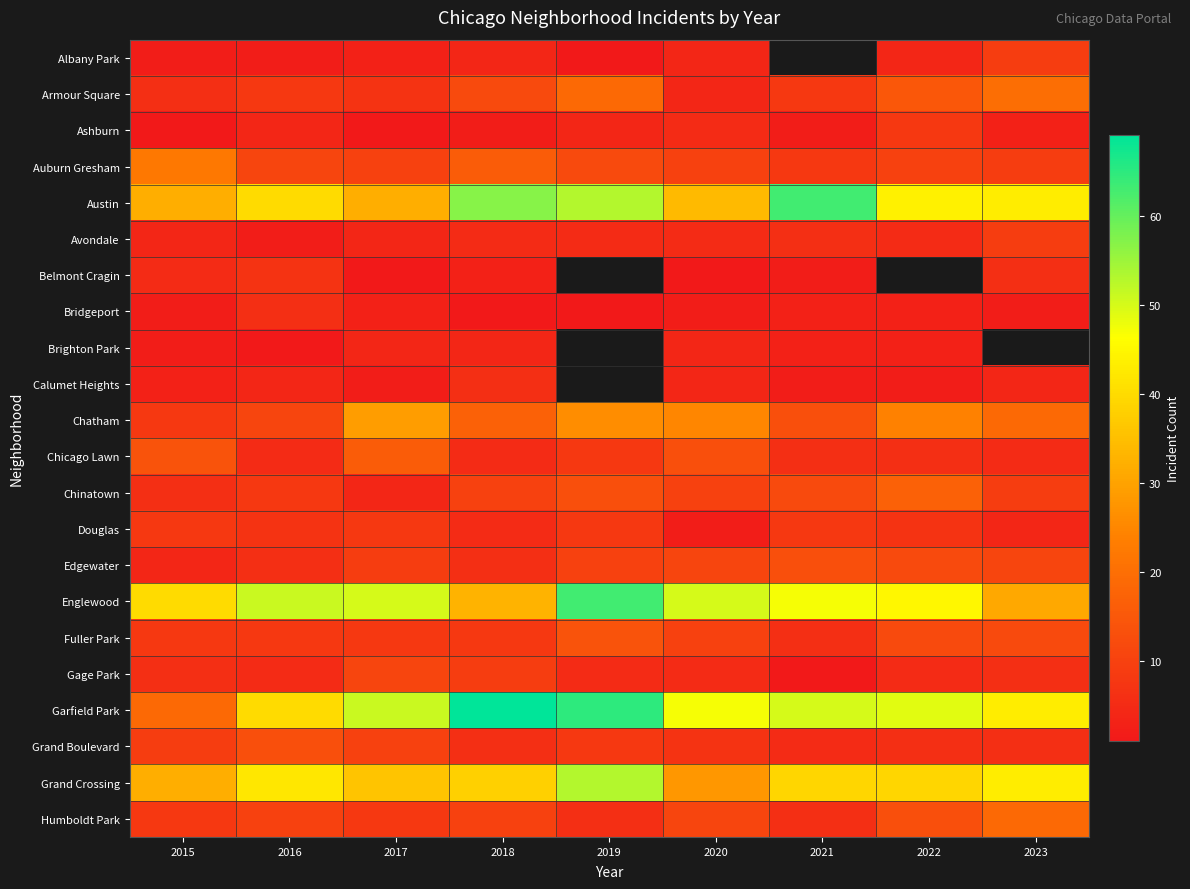

List the labels in order of Austin value, largest first.

2021, 2018, 2019, 2022, 2023, 2016, 2020, 2015, 2017